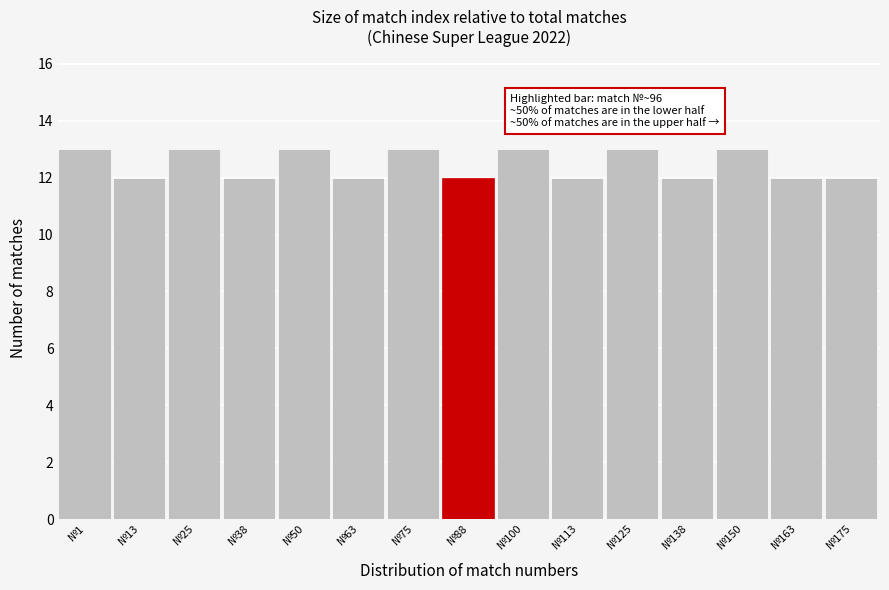

Reading left to right, list all the values displayed in this chart.

13	12	13	12	13	12	13	12	13	12	13	12	13	12	12